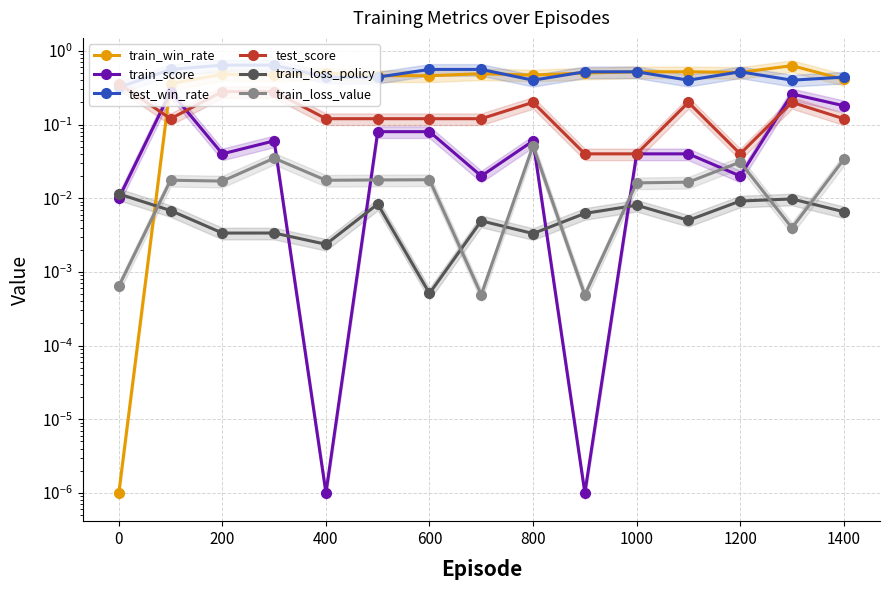

At which category does the chart reach its peak across all series?

200